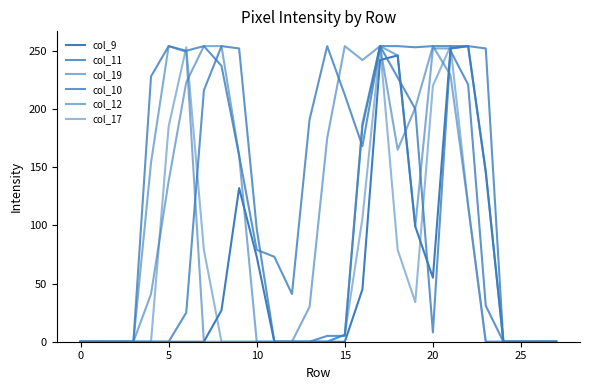

Is this an area chart (filled region under the line)?

No